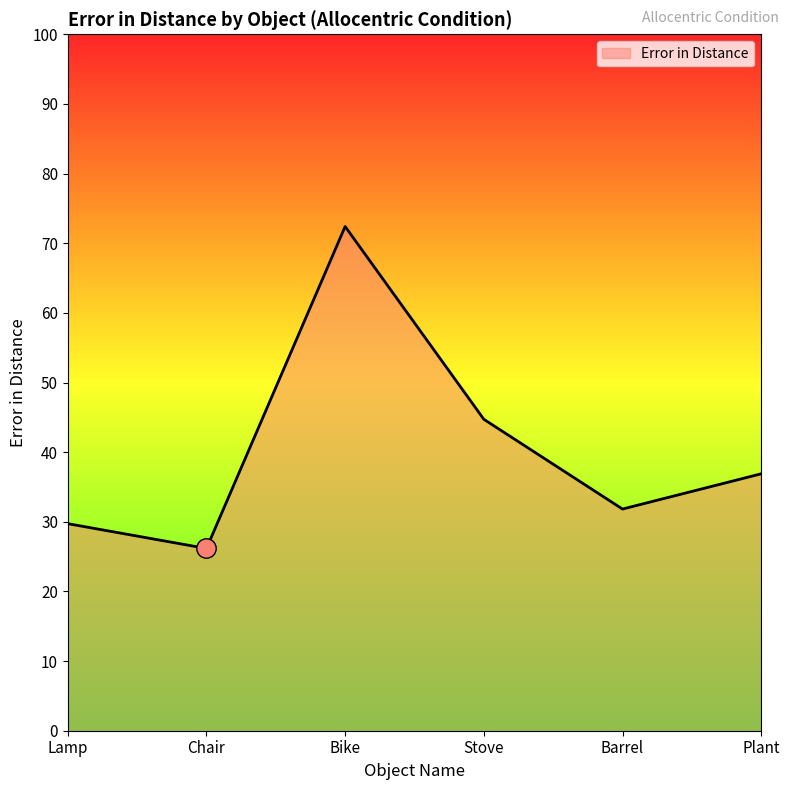

Is it true that the value at Barrel is 8.2?

False